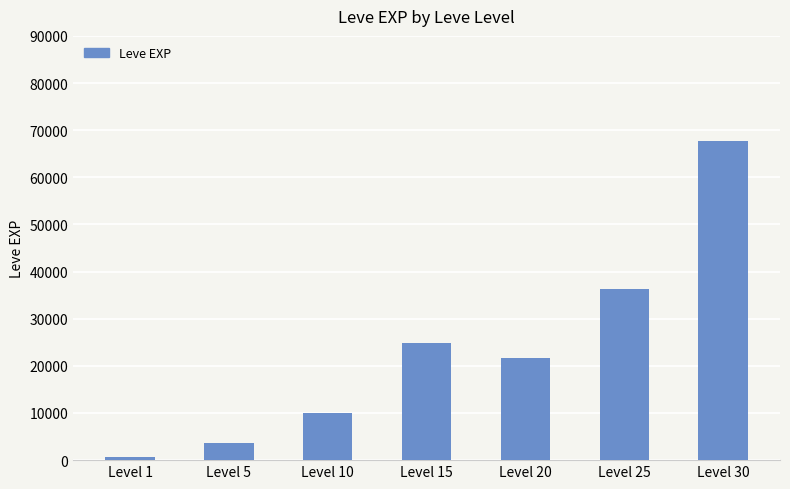

What is the difference between the maximum and second lowest values?

64130